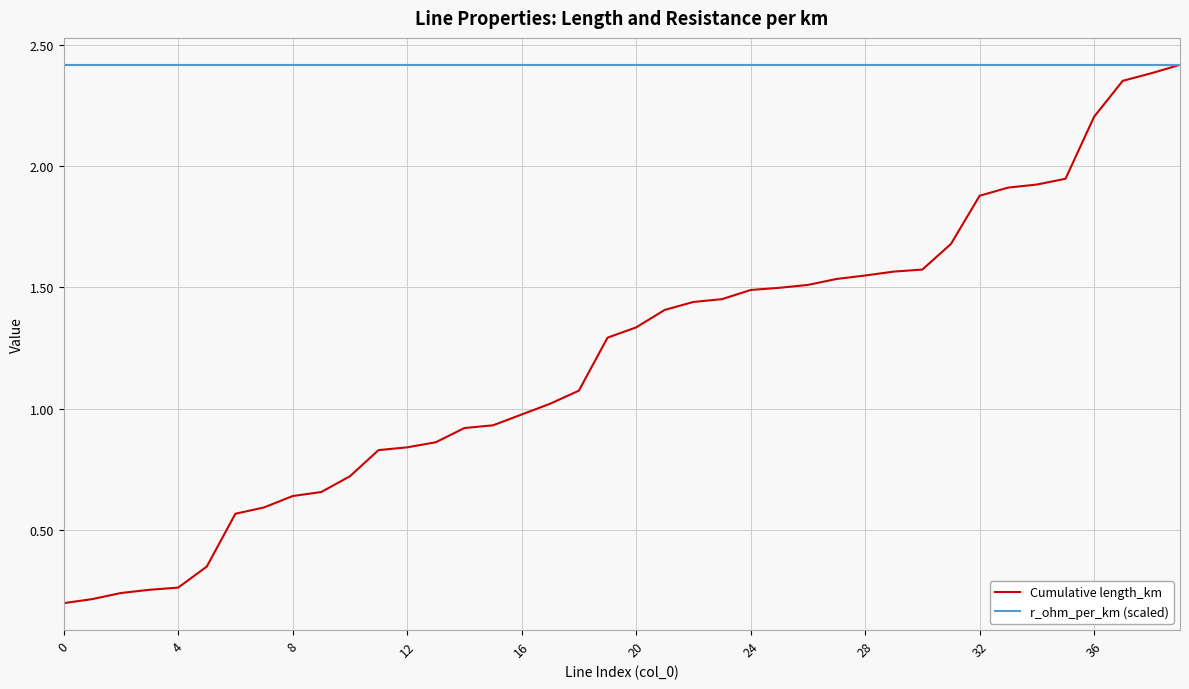

Which series has the largest total across all categories?

r_ohm_per_km (scaled)